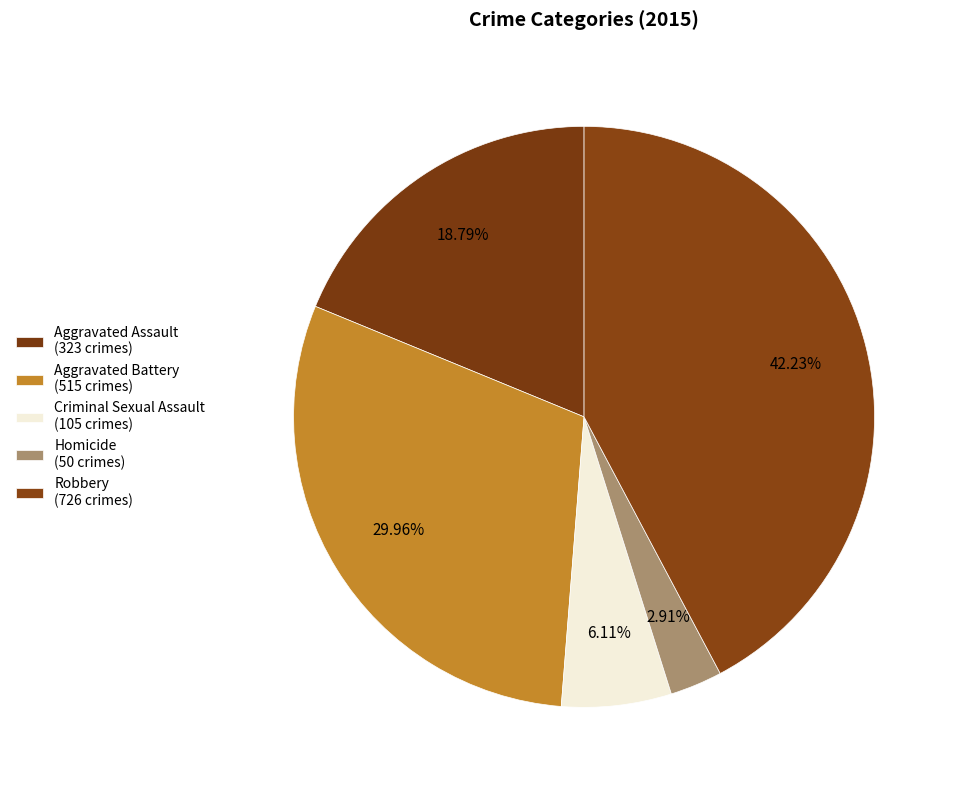

Count the number of slices in the pie.

5